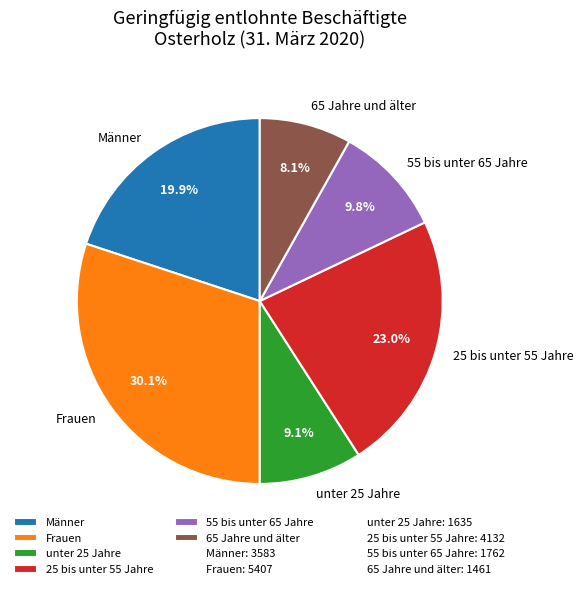

Combined, do Frauen and 55 bis unter 65 Jahre account for over 50%?

No